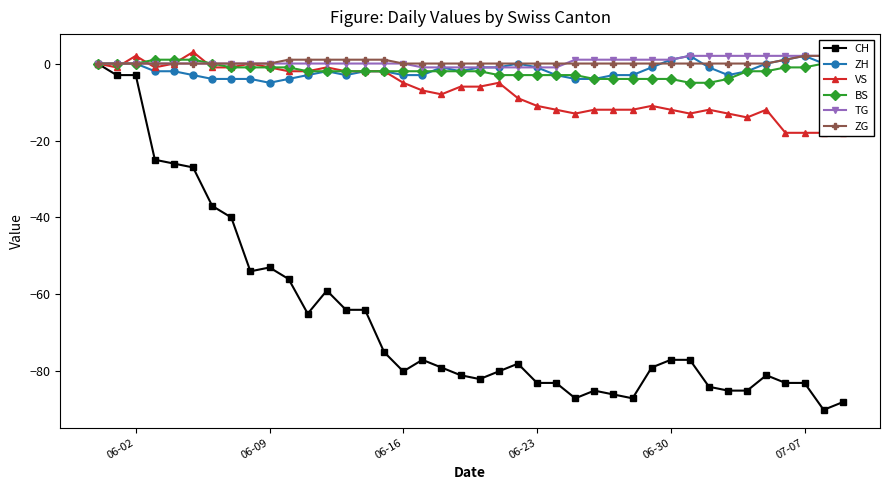

Which series ends up on top after the final intersection of ZG and VS?

ZG